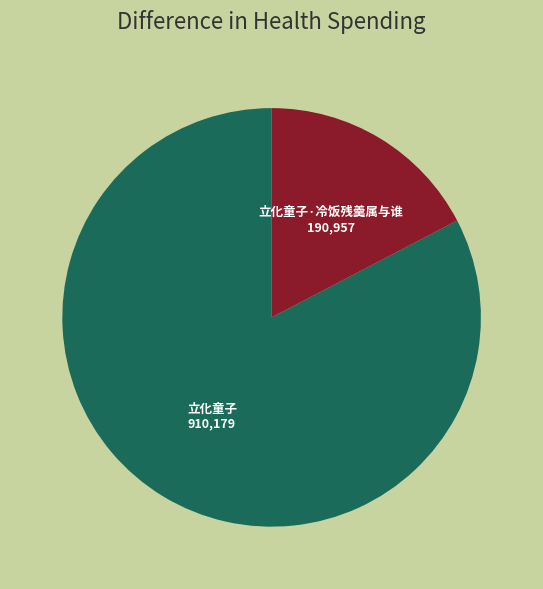

Is it true that 立化童子 is 92% of the pie?

False